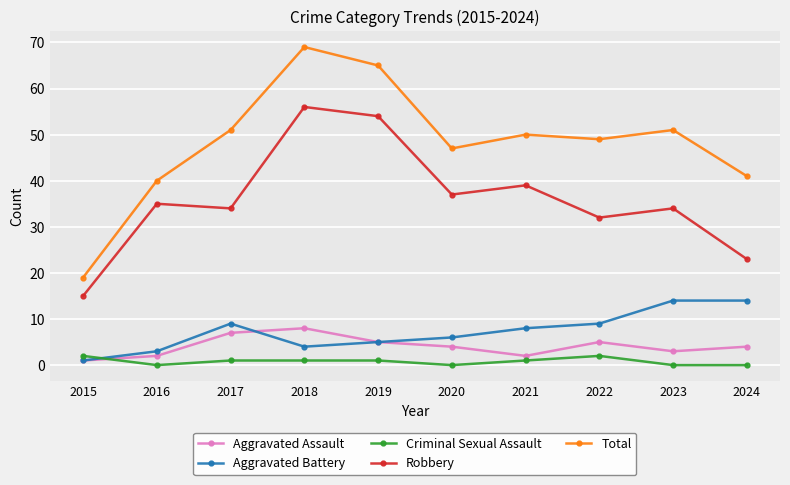

Reading left to right, list all the values displayed in this chart.

Aggravated Assault: 1	2	7	8	5	4	2	5	3	4
Aggravated Battery: 1	3	9	4	5	6	8	9	14	14
Criminal Sexual Assault: 2	0	1	1	1	0	1	2	0	0
Robbery: 15	35	34	56	54	37	39	32	34	23
Total: 19	40	51	69	65	47	50	49	51	41